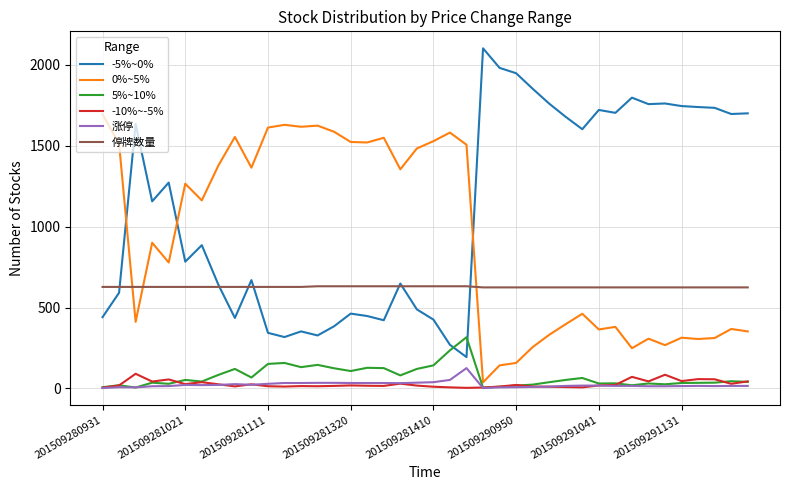

Count the number of data series in this chart.

6